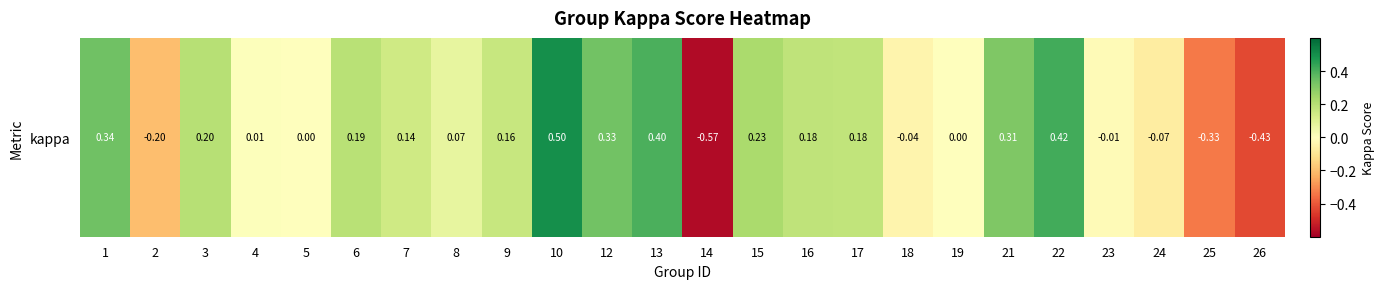

Which label corresponds to the largest value in the chart?

10